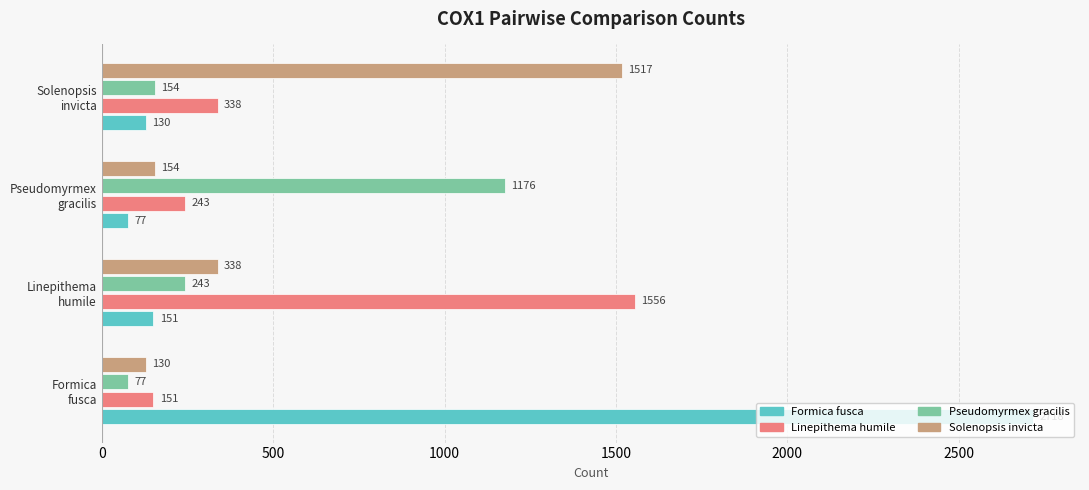

What is the maximum value shown in the chart?

2718